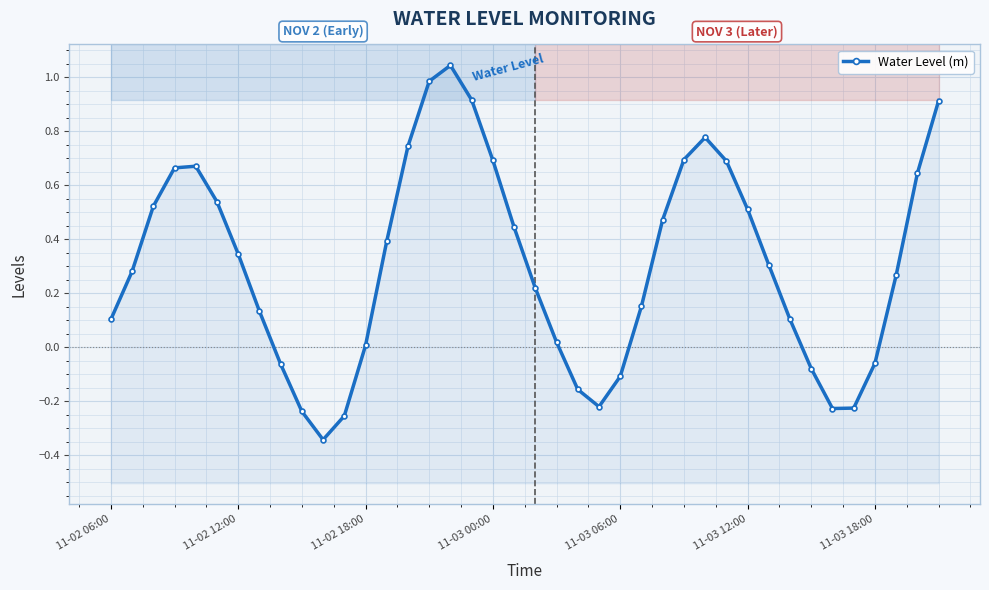

How many negative values are there?

11